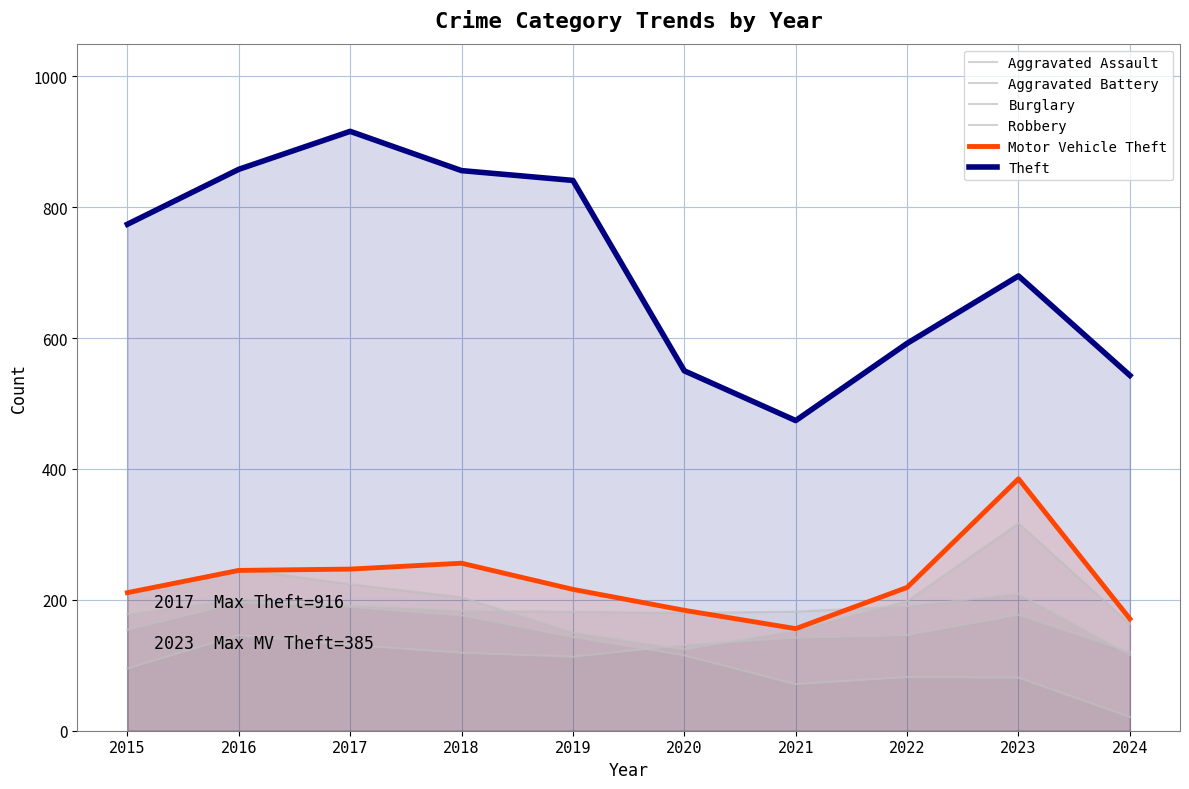

How many values in the Aggravated Battery series exceed 183?

4